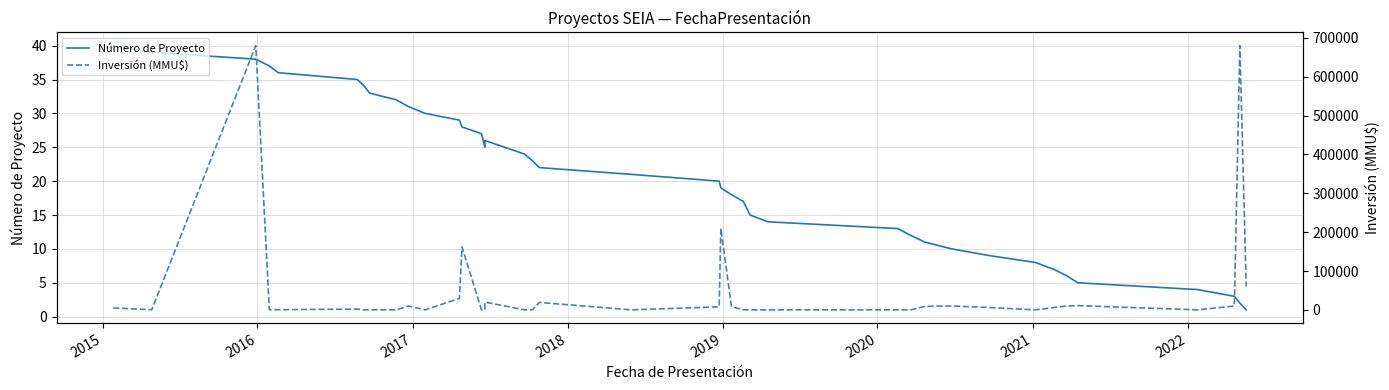

Which series has the largest total across all categories?

Inversión (MMU$)